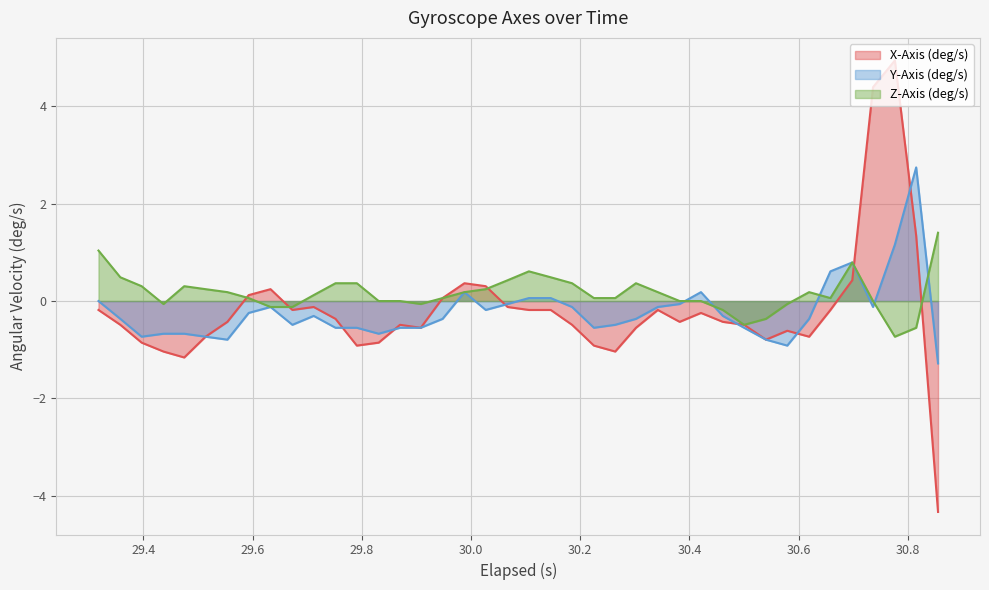

What is the maximum value shown in the chart?

4.9